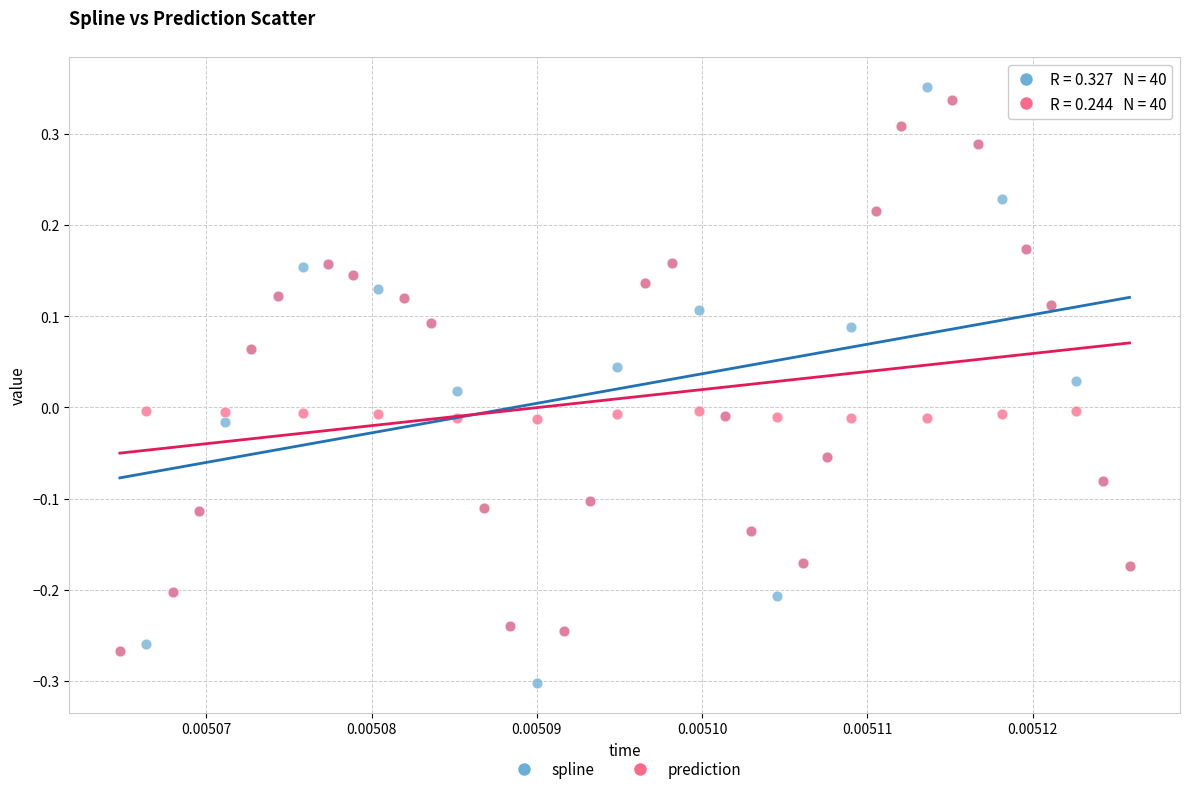

Which series has the largest Y range (max minus min)?

spline